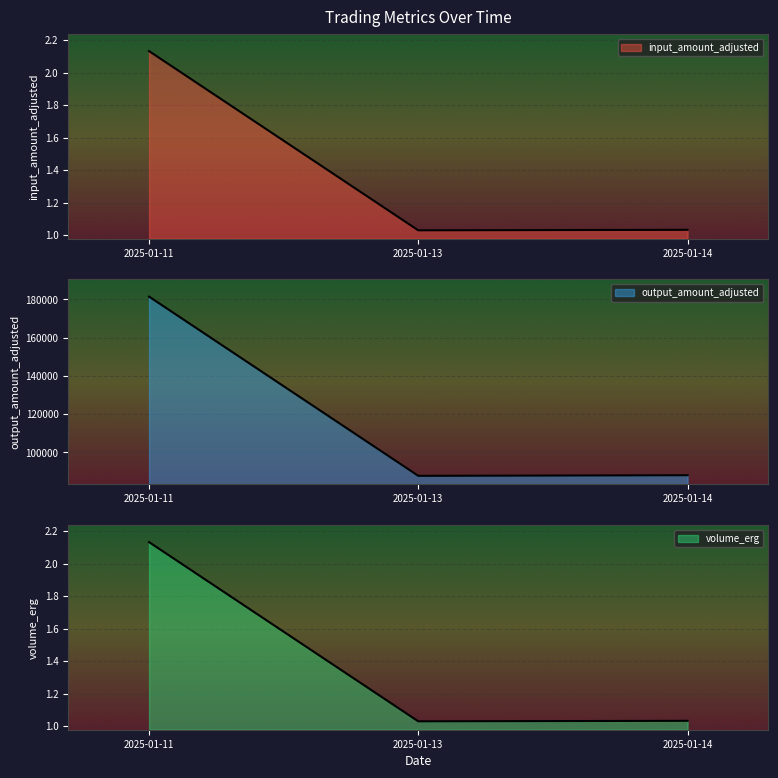

At which label does volume_erg reach its minimum?

2025-01-13